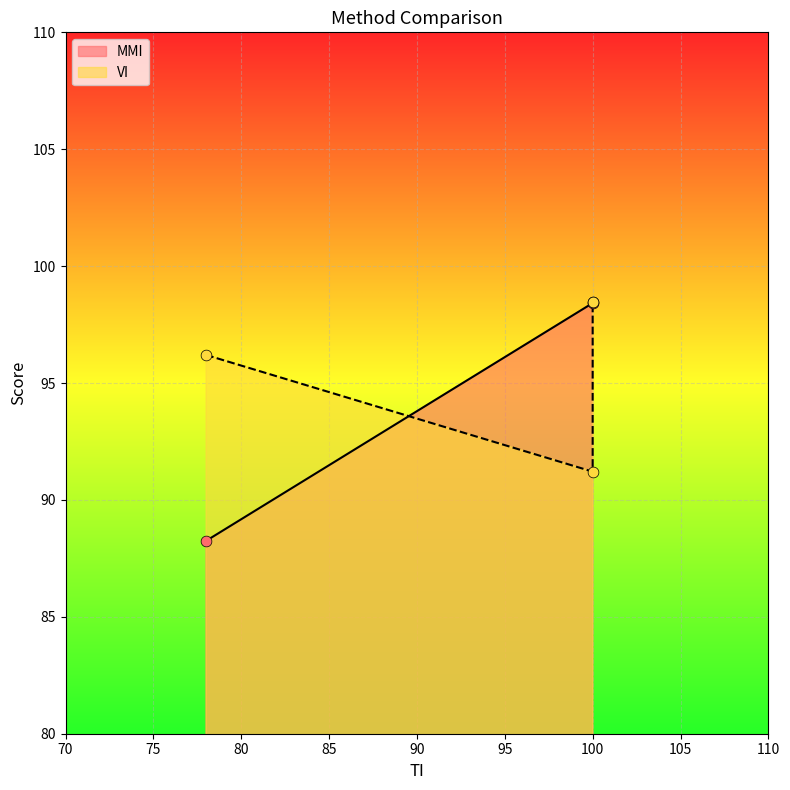

Is the value of MMI at 100 greater than the value of VI at 100?

Yes